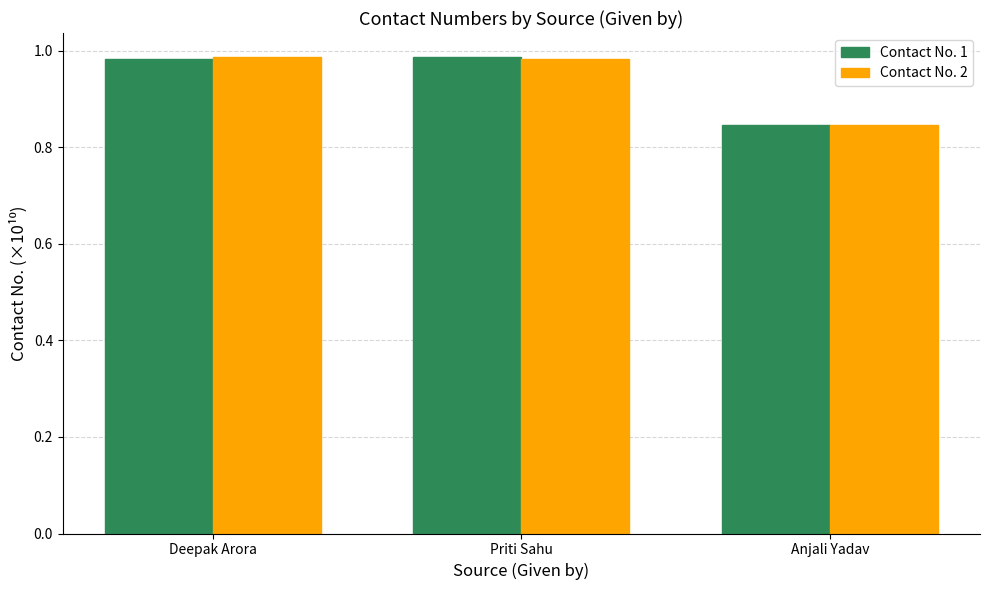

What is the average value of the Contact No. 1 series?

0.9